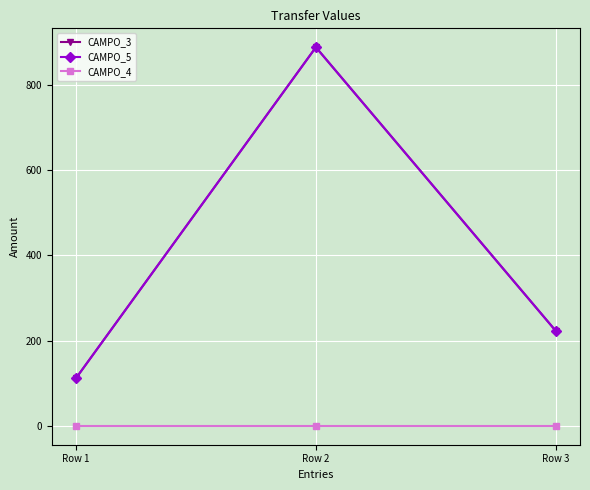

Which series changed the most between Row 1 and Row 2?

CAMPO_3